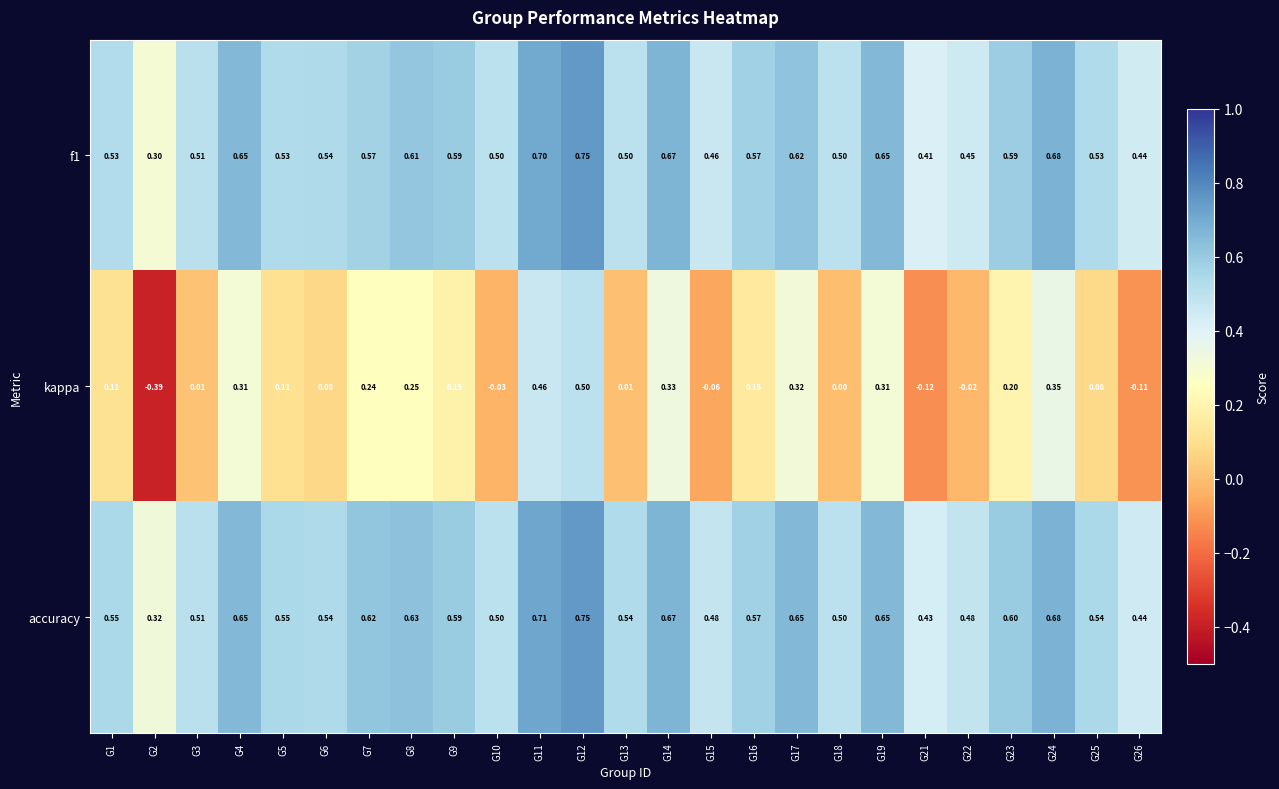

Between G12 and G17, which series saw the biggest shift?

kappa